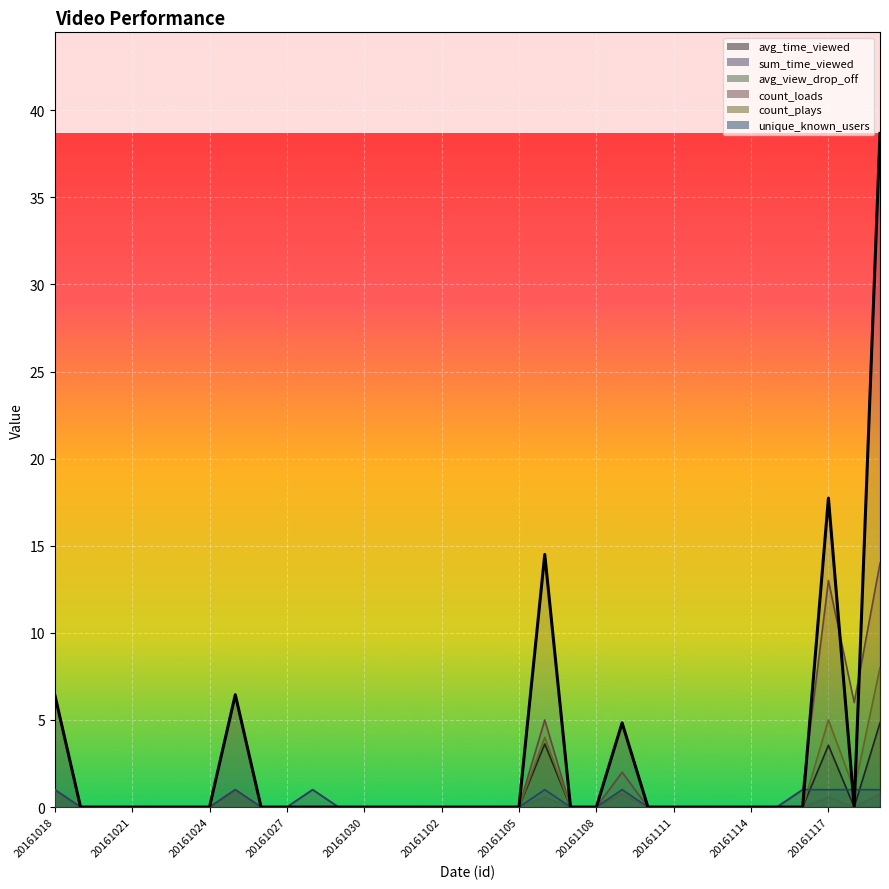

At which category does the chart reach its minimum across all series?

20161021